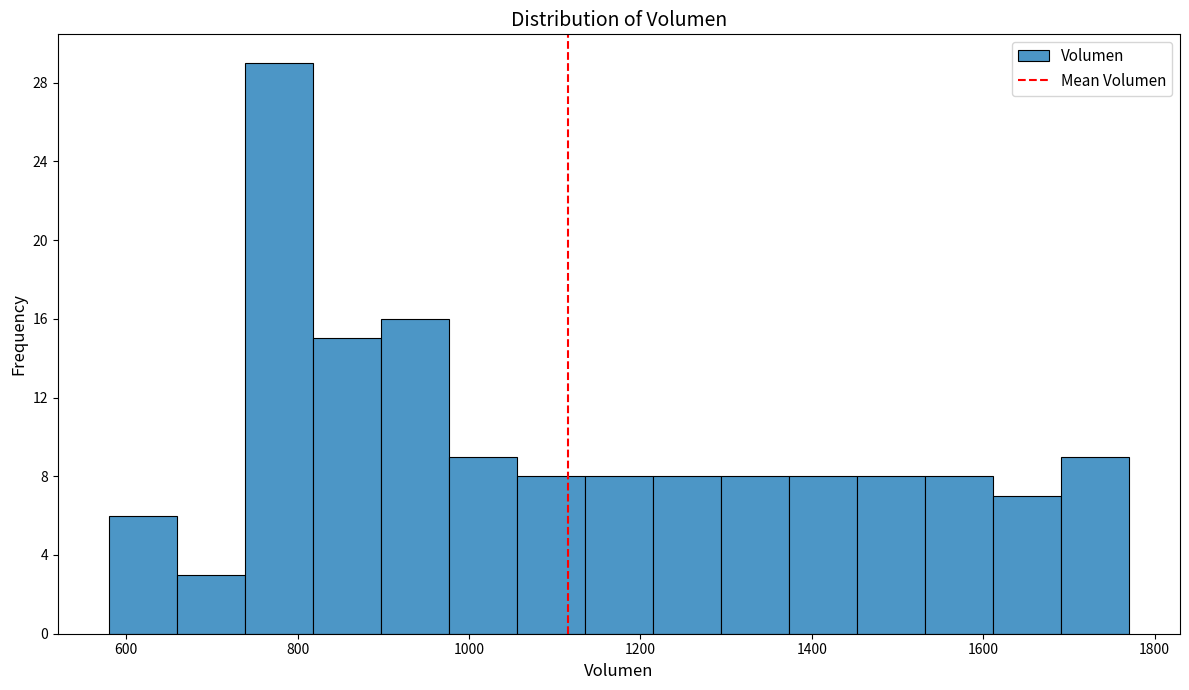

Around what value on the x-axis is the tallest bar? Give the approximate position of its centre, as read against the axis.

780